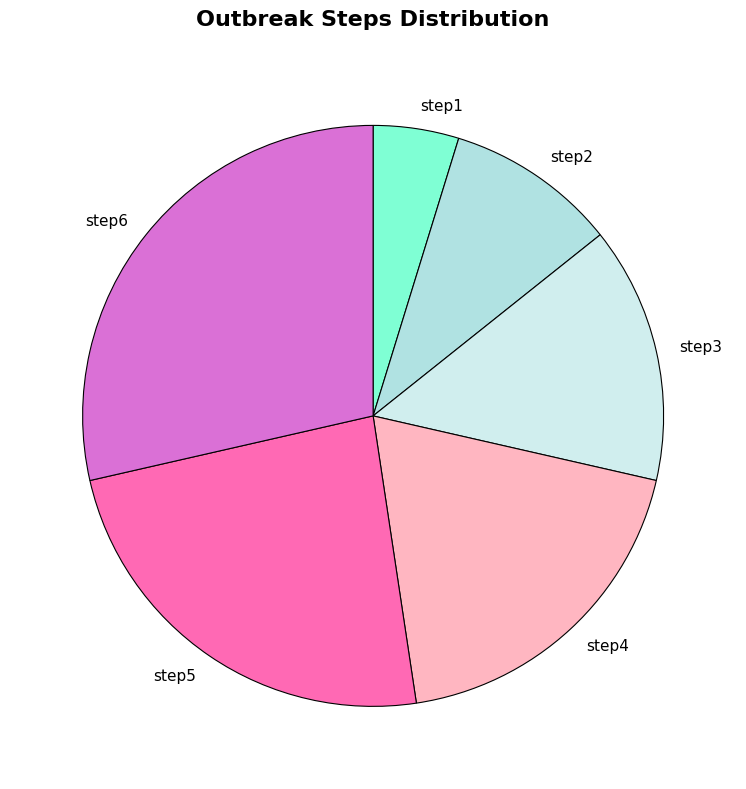

Does any single category account for the majority?

No